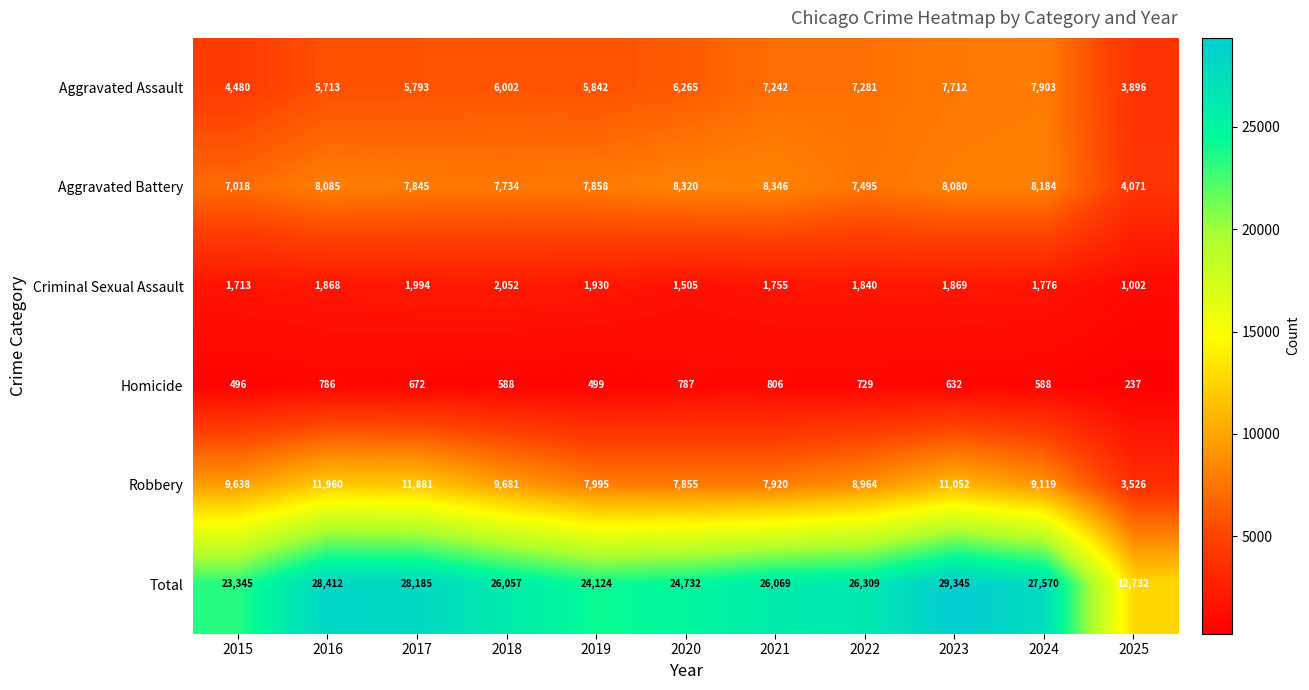

At which category is the sum across all series the highest?

2023